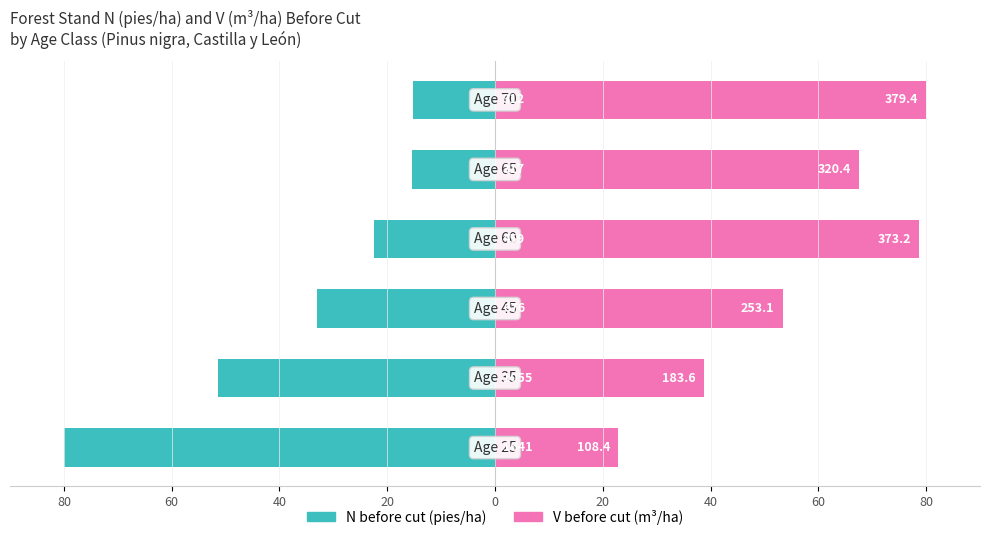

Reading left to right, transcribe all the data shown in this chart.

N before cut (pies/ha): -80.0	-51.5	-32.9	-22.4	-15.4	-15.2
V before cut (m3/ha): 22.9	38.7	53.4	78.7	67.5	80.0